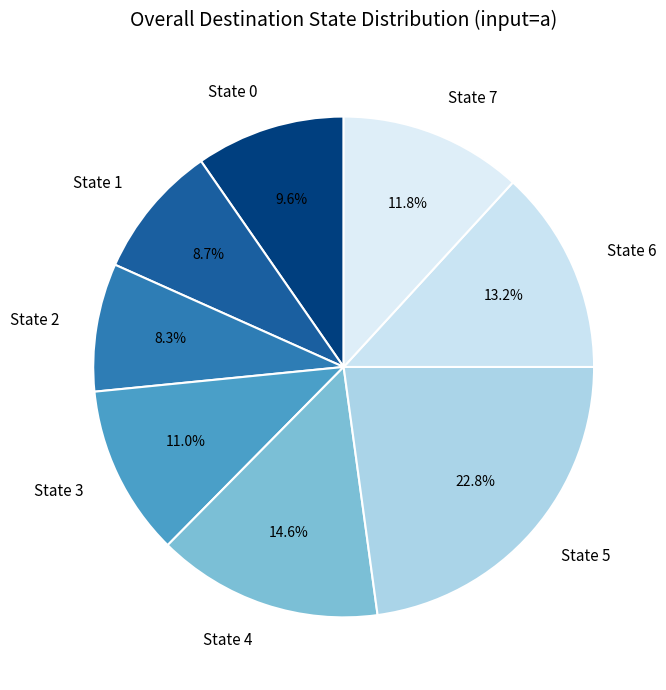

What is the total percentage of State 2 and State 0?

17.9%